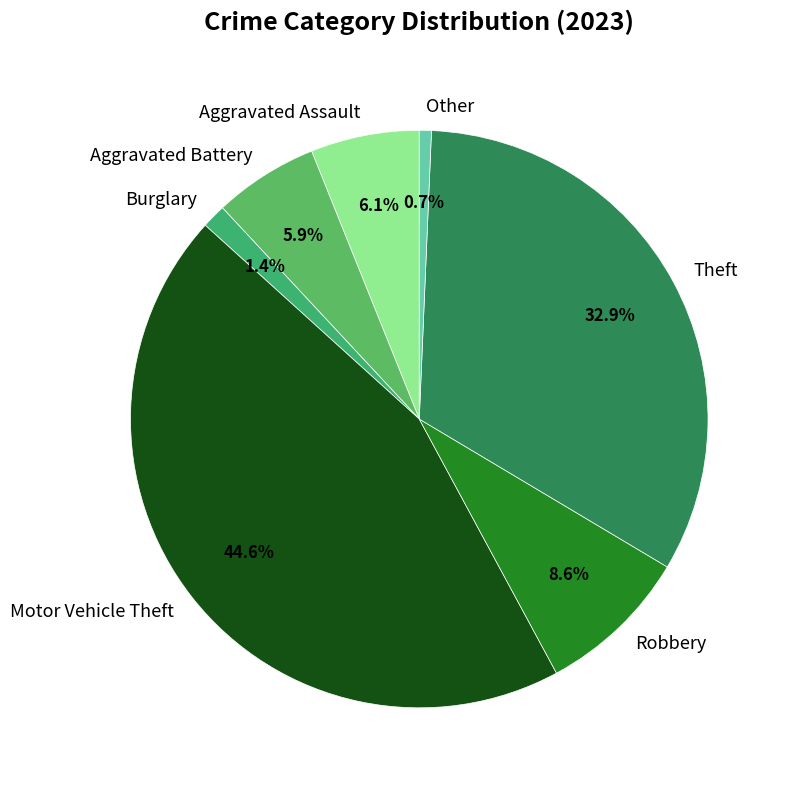

Which has a higher value, Aggravated Battery or Burglary?

Aggravated Battery